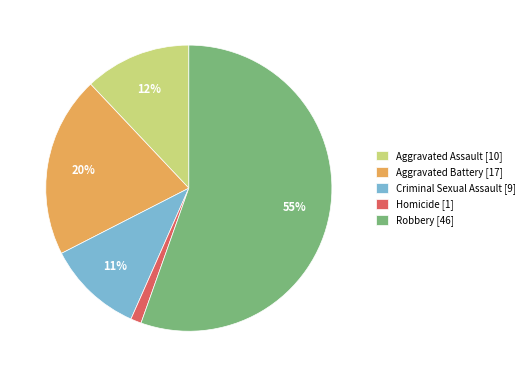

Is the sum of Criminal Sexual Assault and Aggravated Battery greater than half?

No